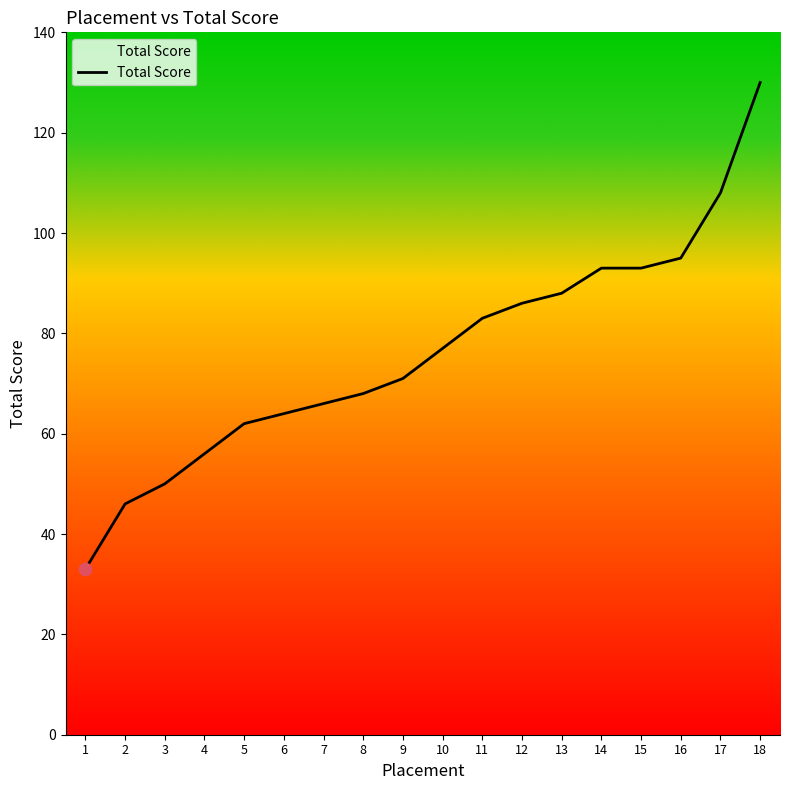

Between 16 and 18, which is larger?

18